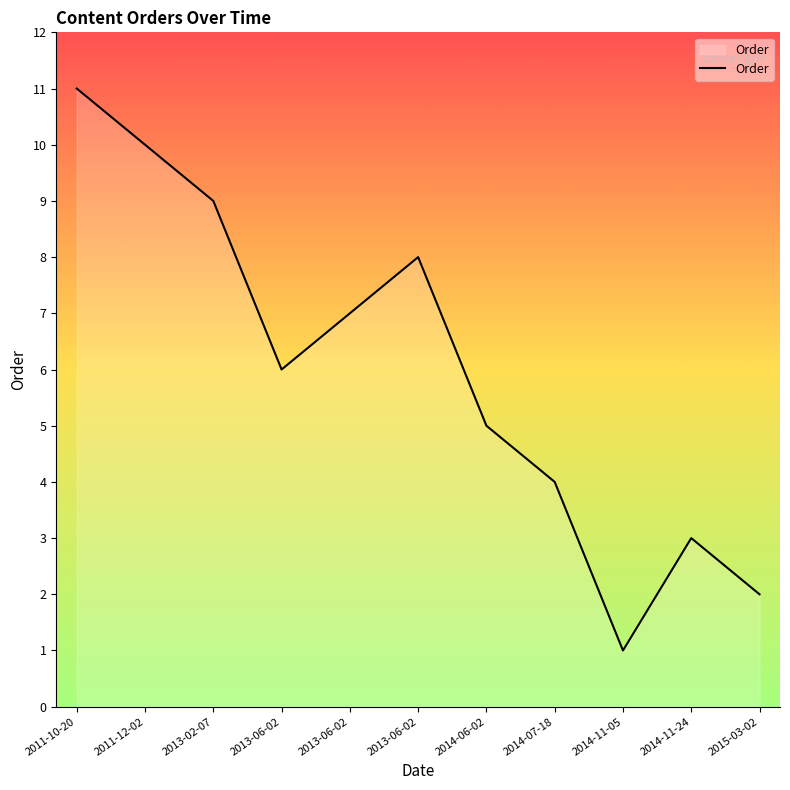

At which category does the data reach its first local valley?

2013-06-02